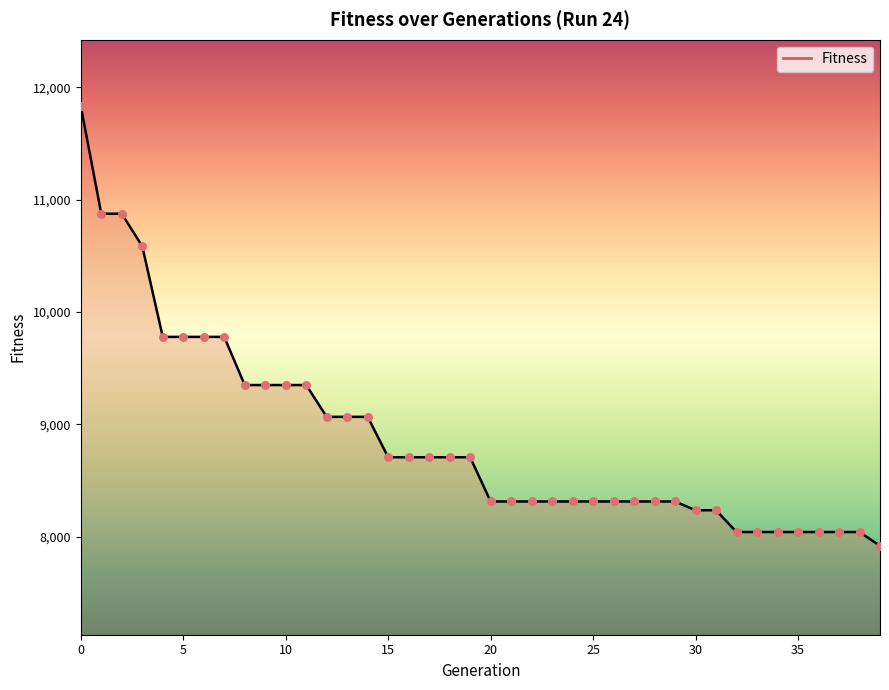

What is the maximum value shown in the chart?

11833